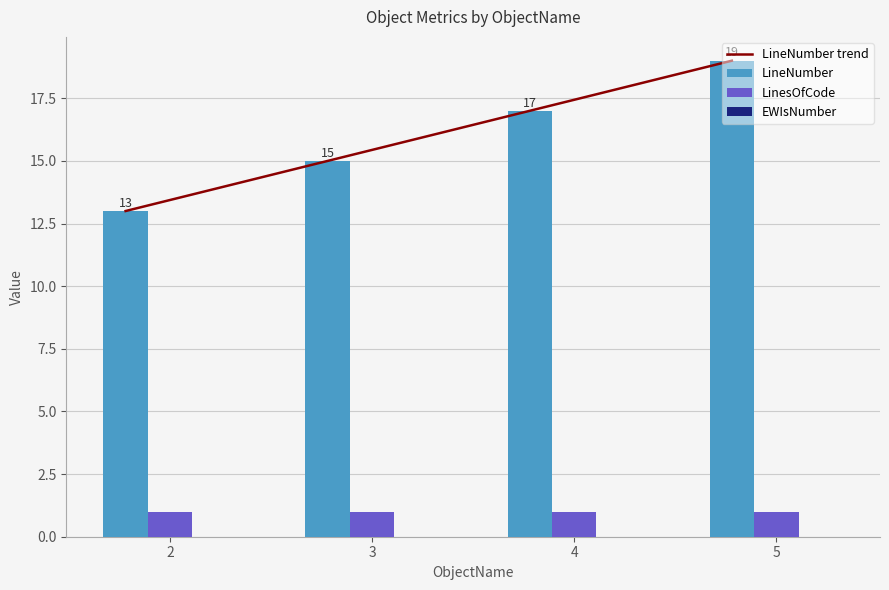

What is the average value of the LineNumber series?

16